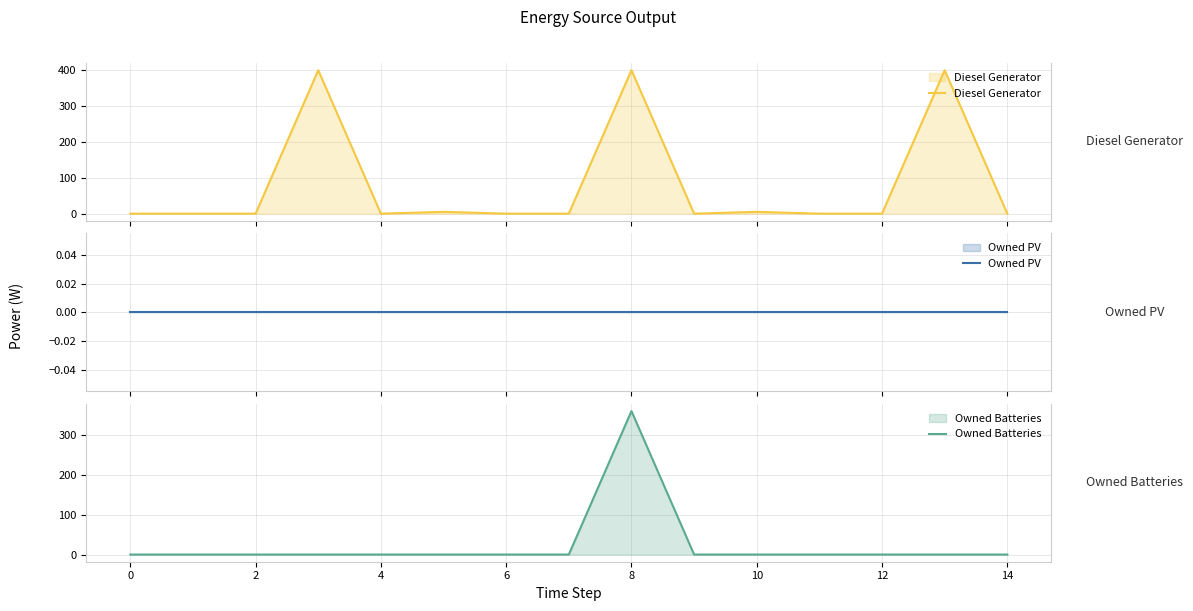

What is the highest value of the Diesel Generator series?

400.0